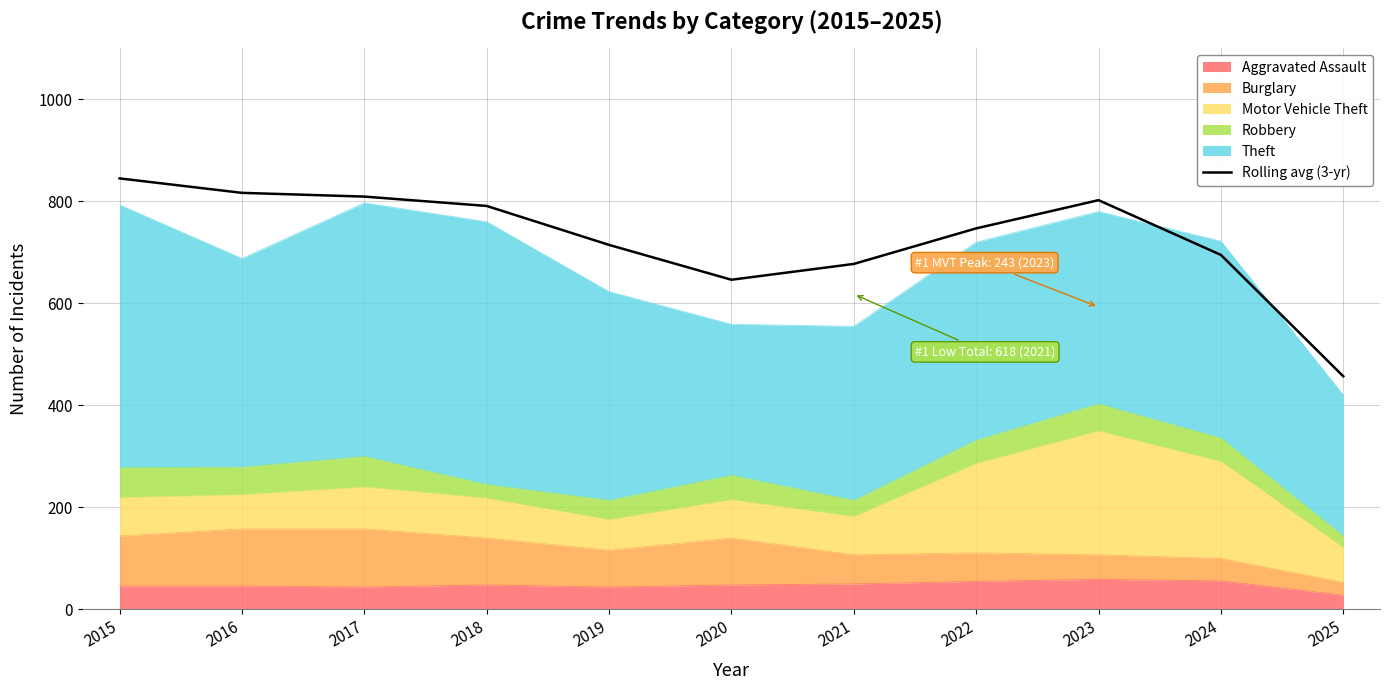

Reading right to left, what are all the values shown in this chart?

457.0	695.0	802.3	747.0	677.3	646.3	714.7	791.0	809.3	816.7	845.0